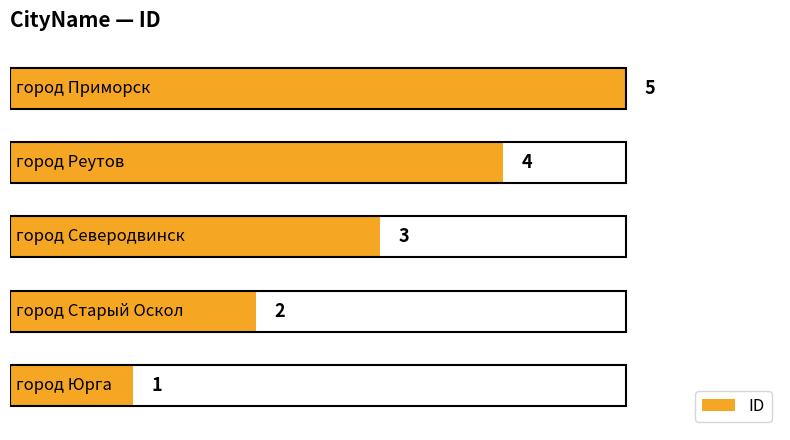

What is the greatest value displayed?

5